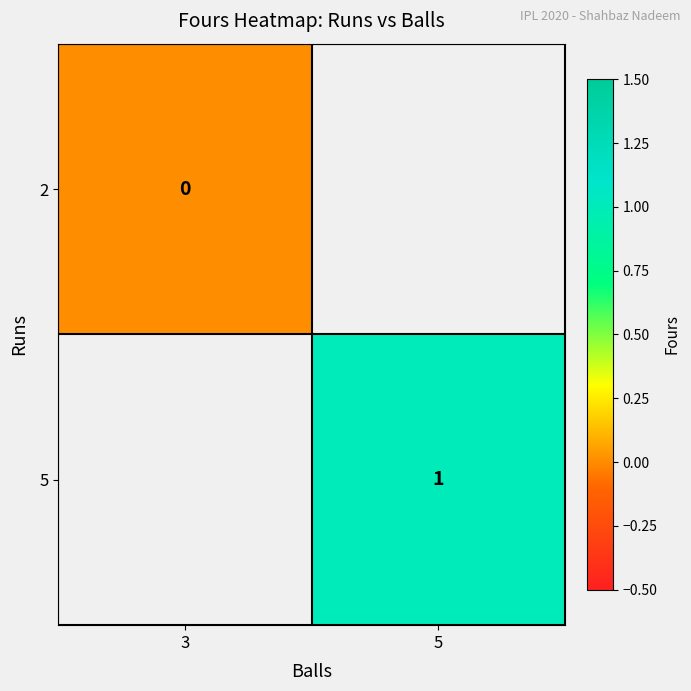

At which category does the chart reach its peak across all series?

5